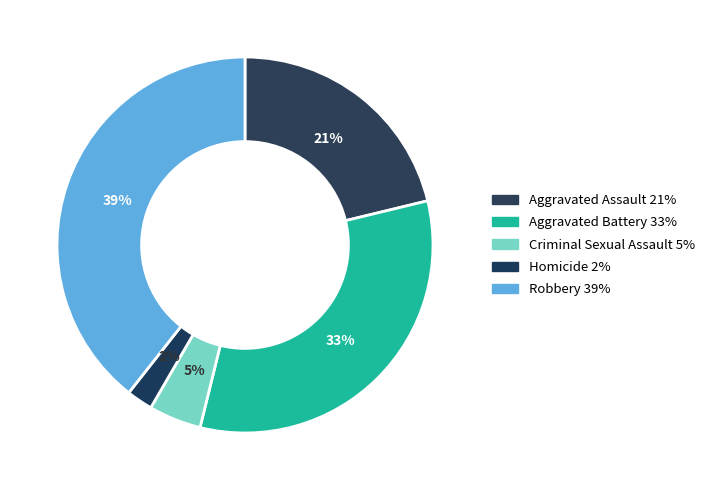

Rank the categories by value from lowest to highest.

Homicide, Criminal Sexual Assault, Aggravated Assault, Aggravated Battery, Robbery